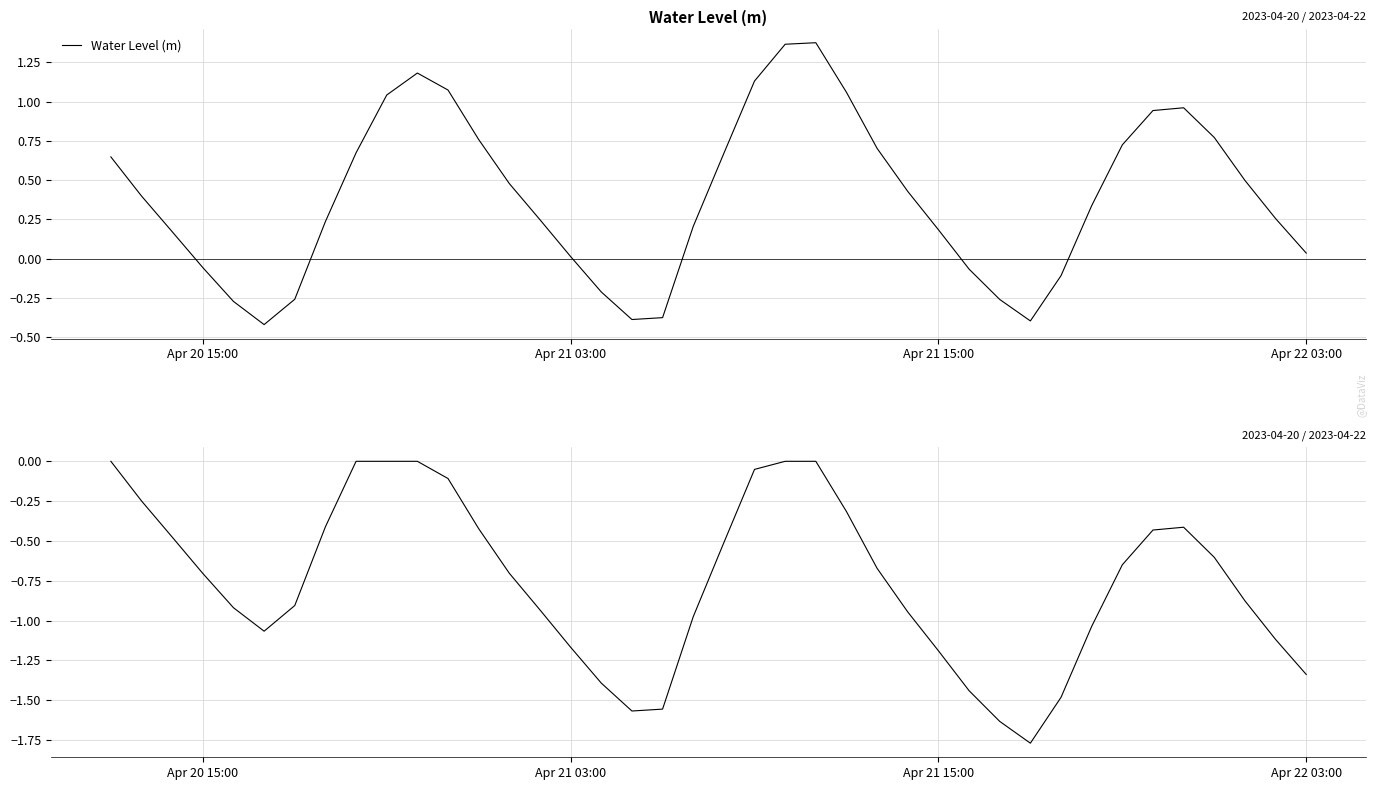

Count the number of categories in the chart.

40